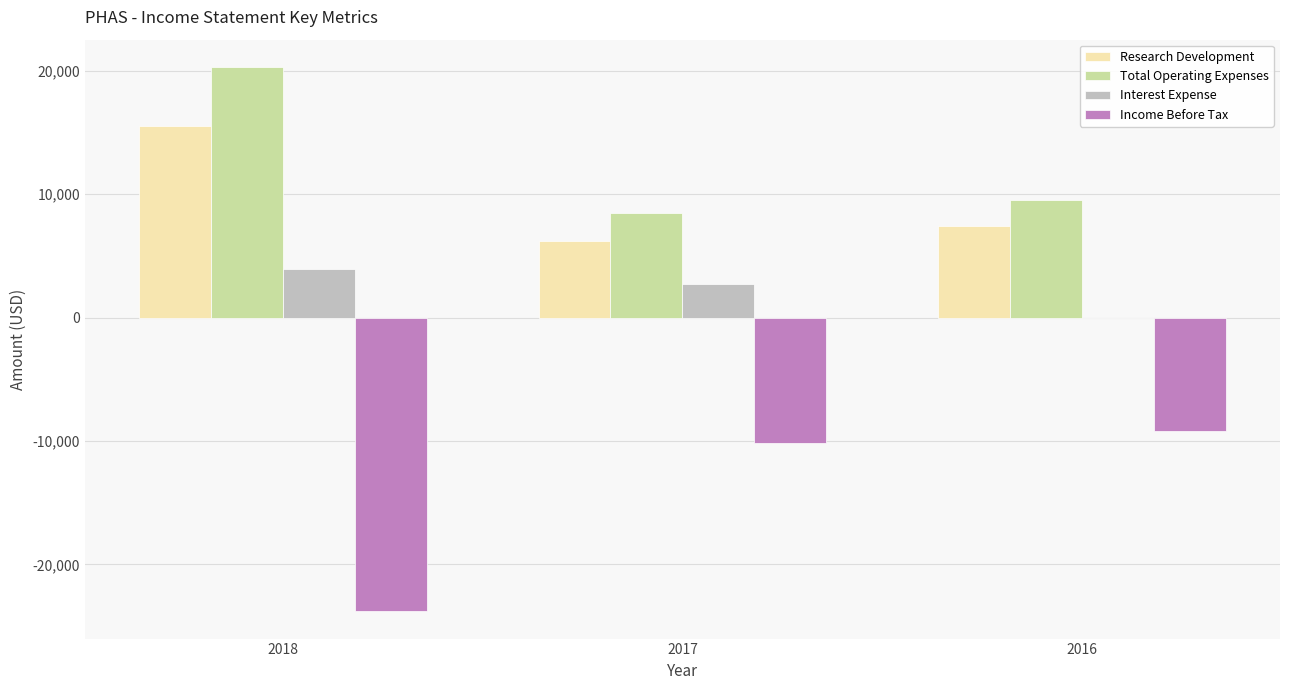

What is the total value across all series at 2017?

7200